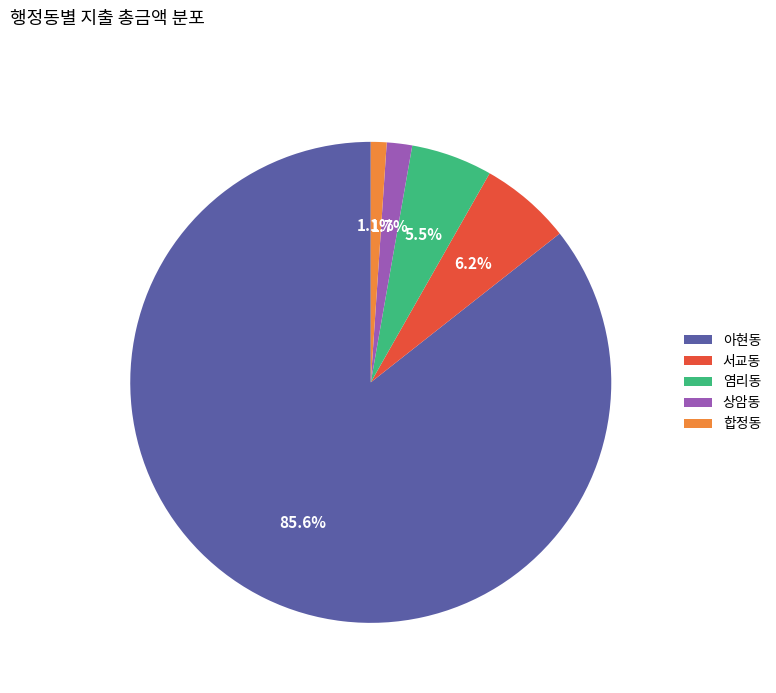

Does any single category account for the majority?

Yes